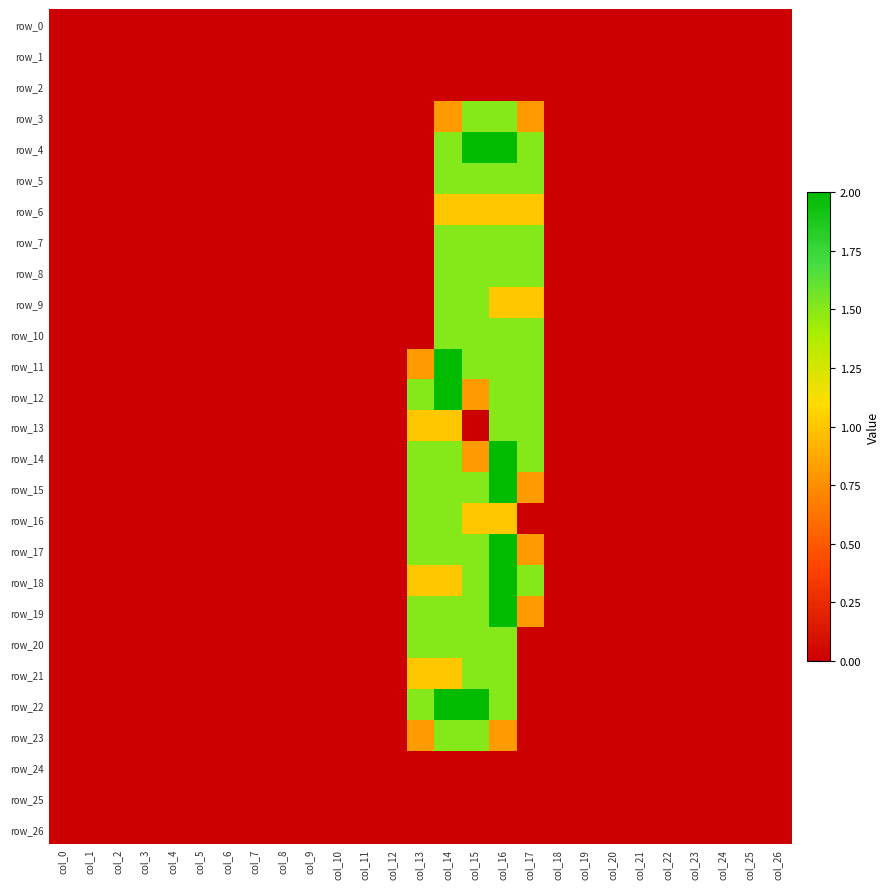

How many categories are shown in the chart?

27